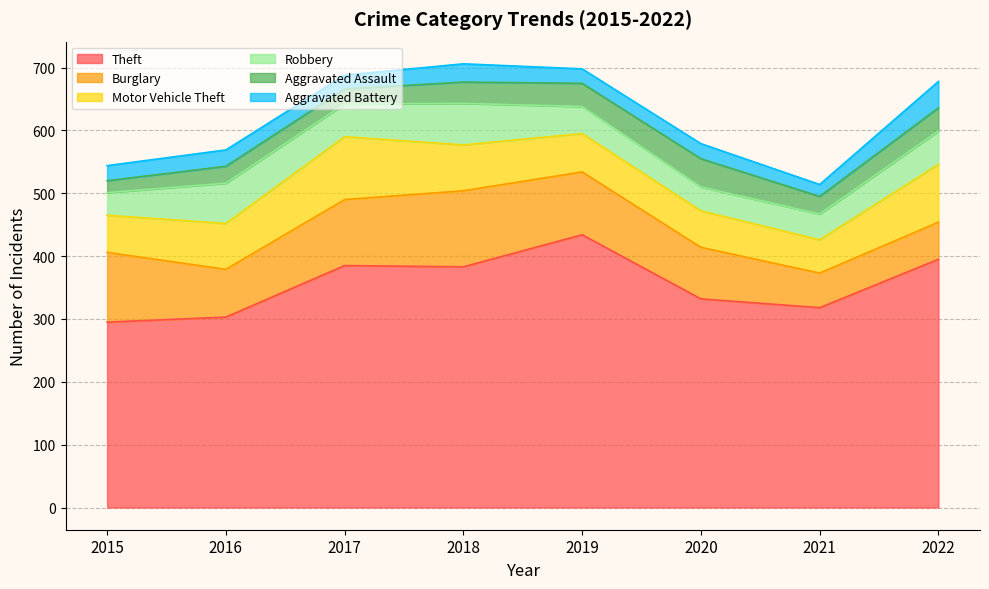

How many interior local valleys does the Aggravated Assault series have?

2